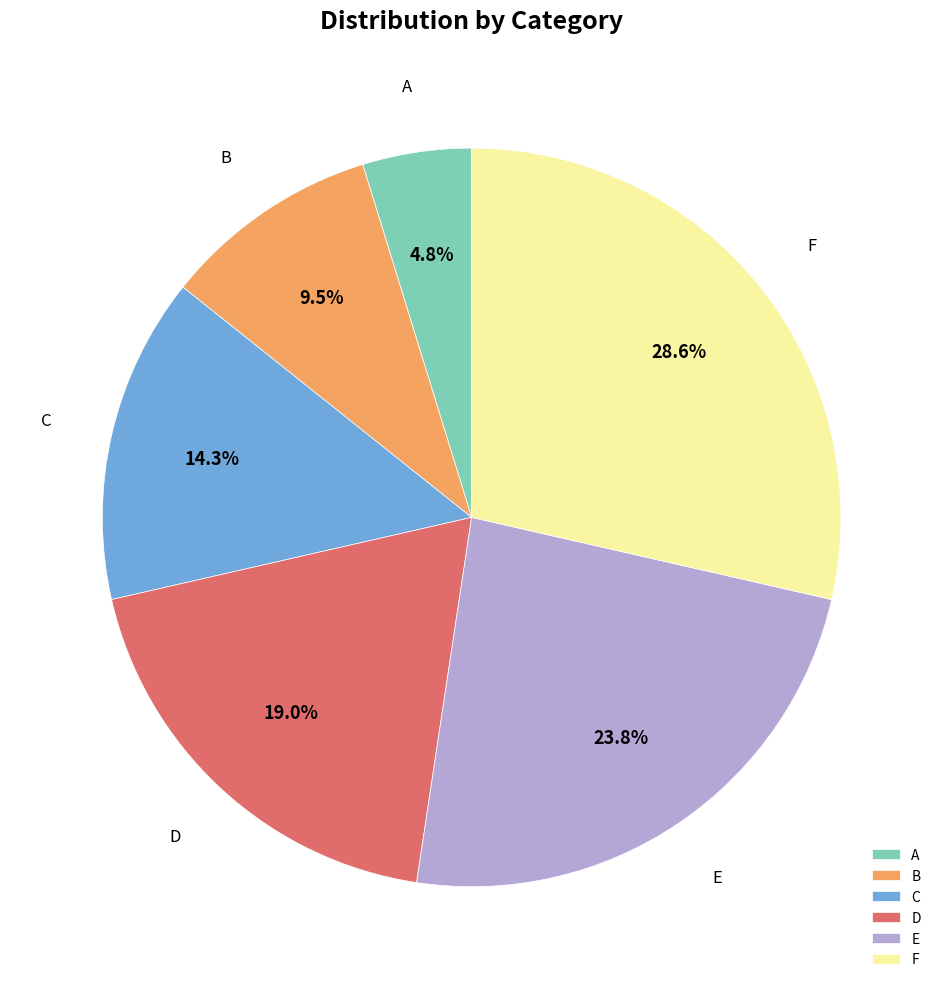

To the nearest percent, what portion does F represent?

29%